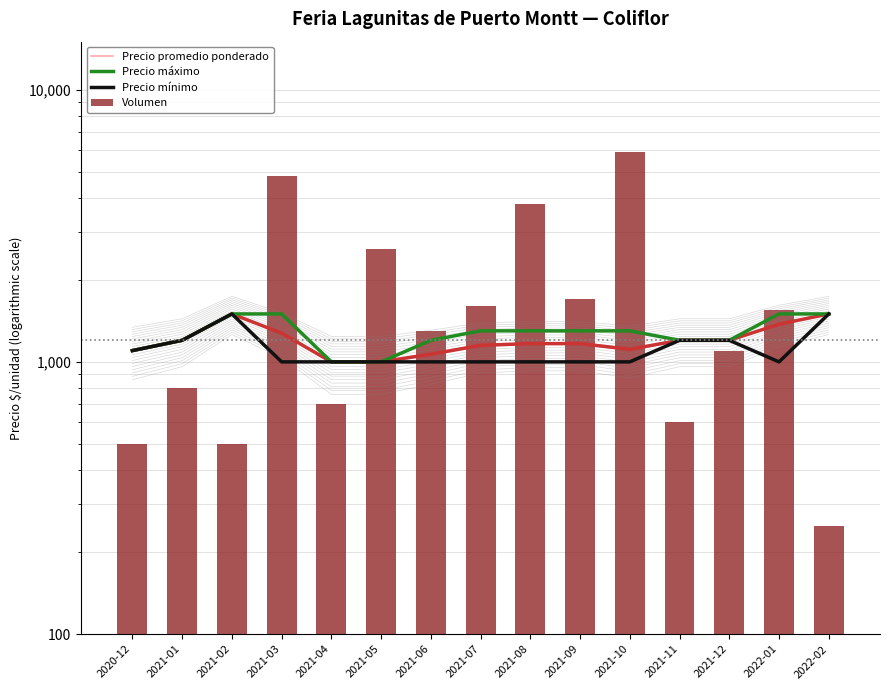

Read the Precio mínimo value at 2021-01, to the nearest 10.

1200